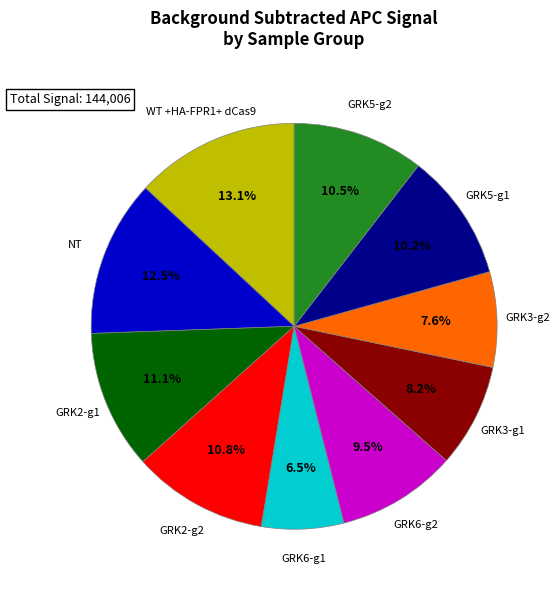

True or false: GRK3-g1 accounts for 8% of the total.

True